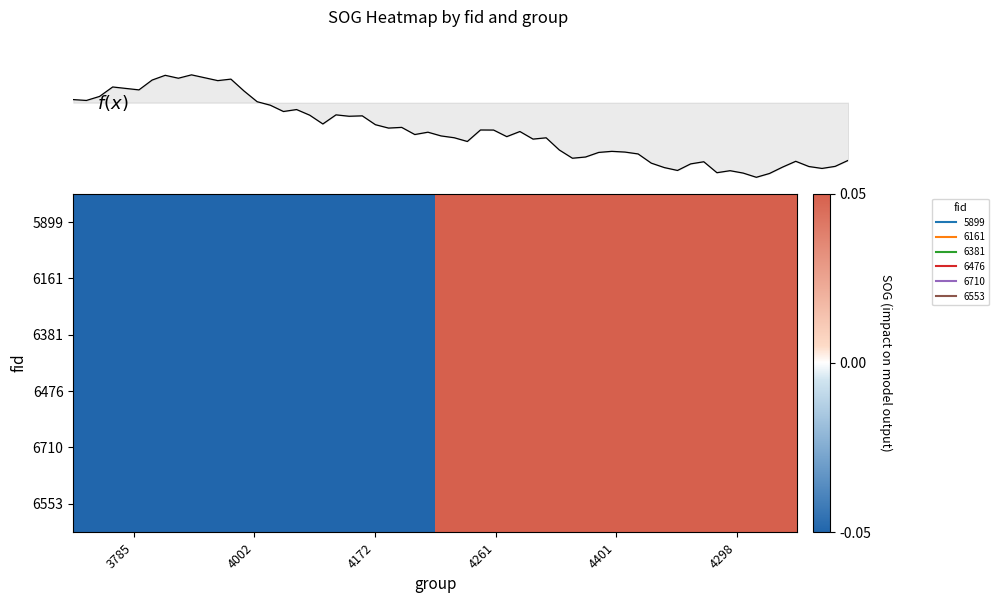

Is it true that 6553 equals 0.1 at 4261?

False